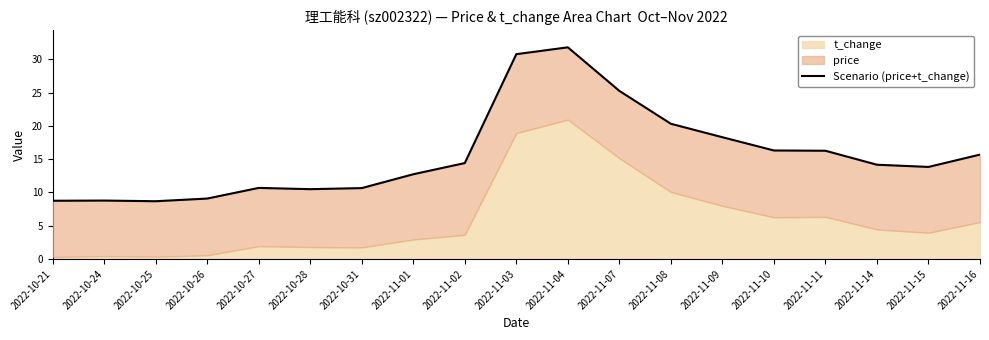

The chart shows a value of 15.7 at 2022-11-16. True or false?

True